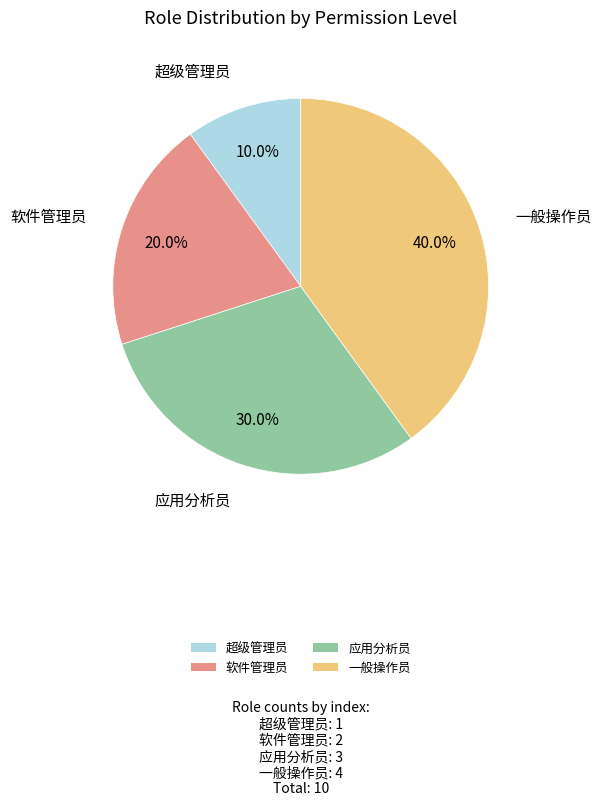

What is the largest slice in the pie chart?

一般操作员